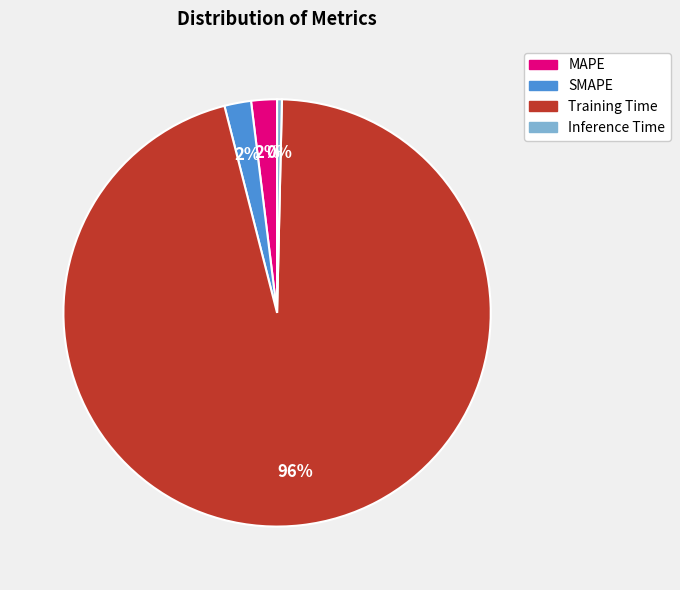

Is there any slice that represents more than half of the pie?

Yes